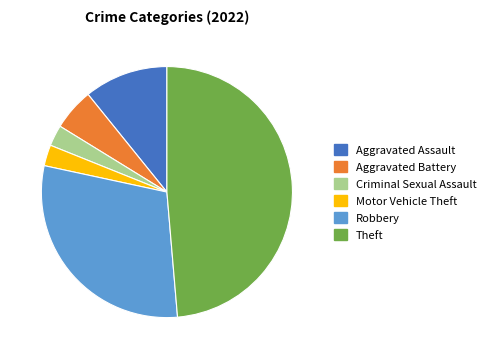

Do Robbery and Aggravated Battery together represent more than half of the pie?

No